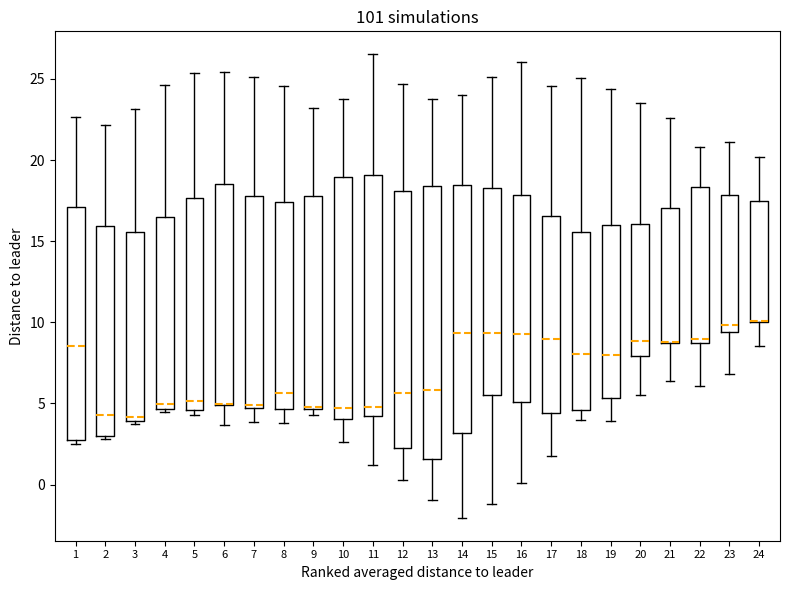

Reading left to right, read every box against the y-axis: the position of its median line, the range the box covers, and the ends of its whiskers. The values are not printed on the chart, so give them approximately, as read against the axis.

1: median 8.5, box 2.5 to 17.0, whiskers 2.5 (just below the box's lower edge) to 22.5
2: median 4.5, box 3.0 to 16.0, whiskers 3.0 (just below the box's lower edge) to 22.0
3: median 4.0 (just above the box's lower edge), box 4.0 to 15.5, whiskers 3.5 to 23.0
4: median 5.0, box 4.5 to 16.5, whiskers 4.5 (just below the box's lower edge) to 24.5
5: median 5.0, box 4.5 to 17.5, whiskers 4.5 (just below the box's lower edge) to 25.5
6: median 5.0 (drawn on the box's lower edge), box 5.0 to 18.5, whiskers 3.5 to 25.5
7: median 5.0, box 4.5 to 18.0, whiskers 4.0 to 25.0
8: median 5.5, box 4.5 to 17.5, whiskers 4.0 to 24.5
9: median 5.0, box 4.5 to 18.0, whiskers 4.5 (just below the box's lower edge) to 23.0
10: median 4.5, box 4.0 to 19.0, whiskers 2.5 to 24.0
11: median 5.0, box 4.0 to 19.0, whiskers 1.0 to 26.5
12: median 5.5, box 2.0 to 18.0, whiskers 0.5 to 24.5
13: median 6.0, box 1.5 to 18.5, whiskers -1.0 to 23.5
14: median 9.5, box 3.0 to 18.5, whiskers -2.0 to 24.0
15: median 9.5, box 5.5 to 18.5, whiskers -1.0 to 25.0
16: median 9.5, box 5.0 to 18.0, whiskers 0.0 to 26.0
17: median 9.0, box 4.5 to 16.5, whiskers 1.5 to 24.5
18: median 8.0, box 4.5 to 15.5, whiskers 4.0 to 25.0
19: median 8.0, box 5.5 to 16.0, whiskers 4.0 to 24.5
20: median 9.0, box 8.0 to 16.0, whiskers 5.5 to 23.5
21: median 9.0 (drawn on the box's lower edge), box 8.5 to 17.0, whiskers 6.5 to 22.5
22: median 9.0, box 8.5 to 18.5, whiskers 6.0 to 21.0
23: median 10.0, box 9.5 to 18.0, whiskers 7.0 to 21.0
24: median 10.0 (drawn on the box's lower edge), box 10.0 to 17.5, whiskers 8.5 to 20.0